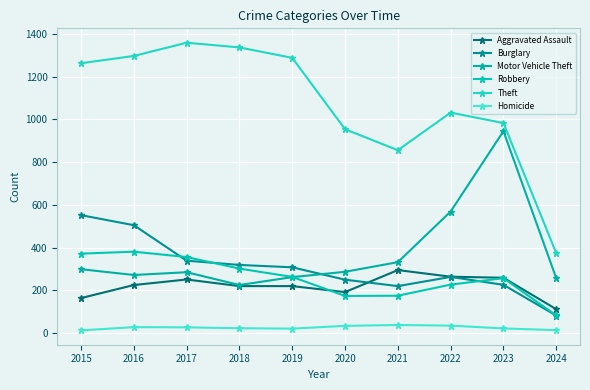

Rank the series by their maximum value, from lowest to highest.

Homicide, Aggravated Assault, Robbery, Burglary, Motor Vehicle Theft, Theft